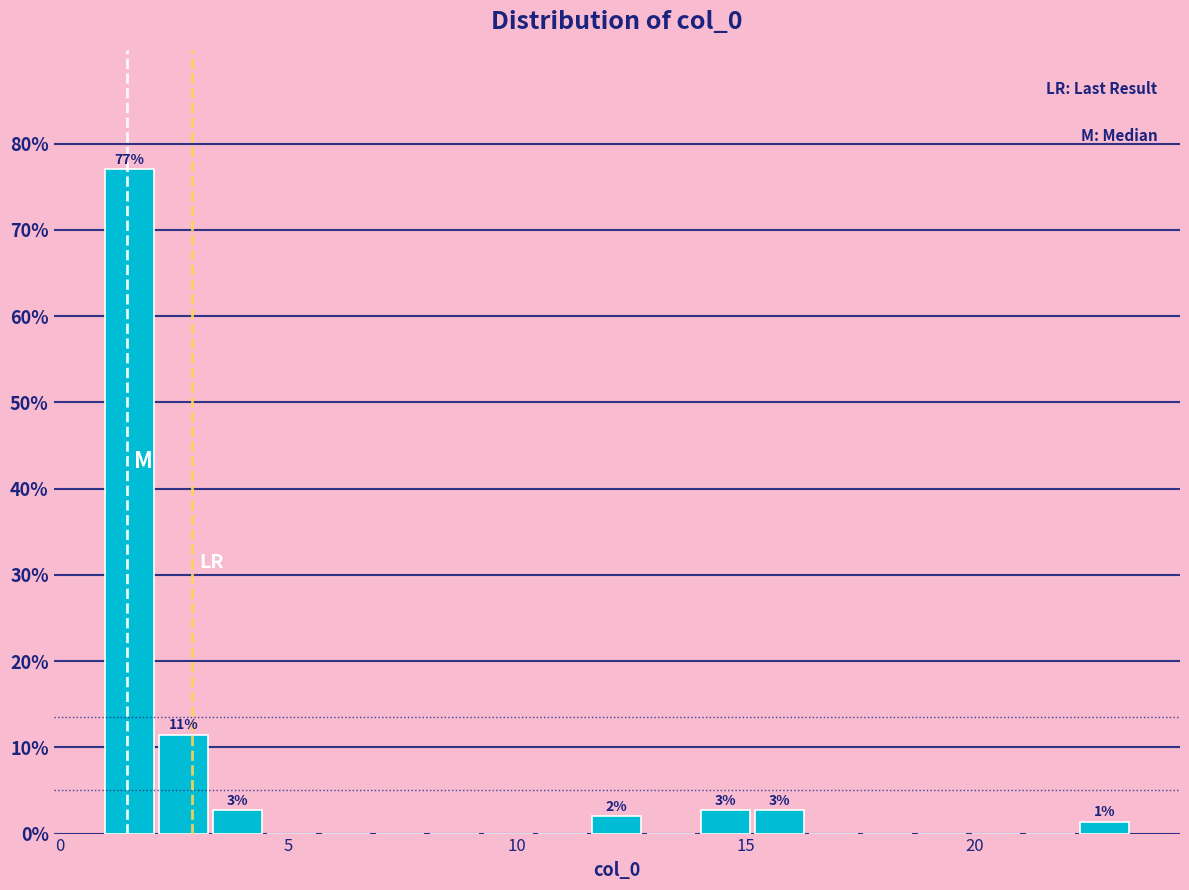

Read against the x-axis, roughly where is the centre of the tallest bar?

1.5